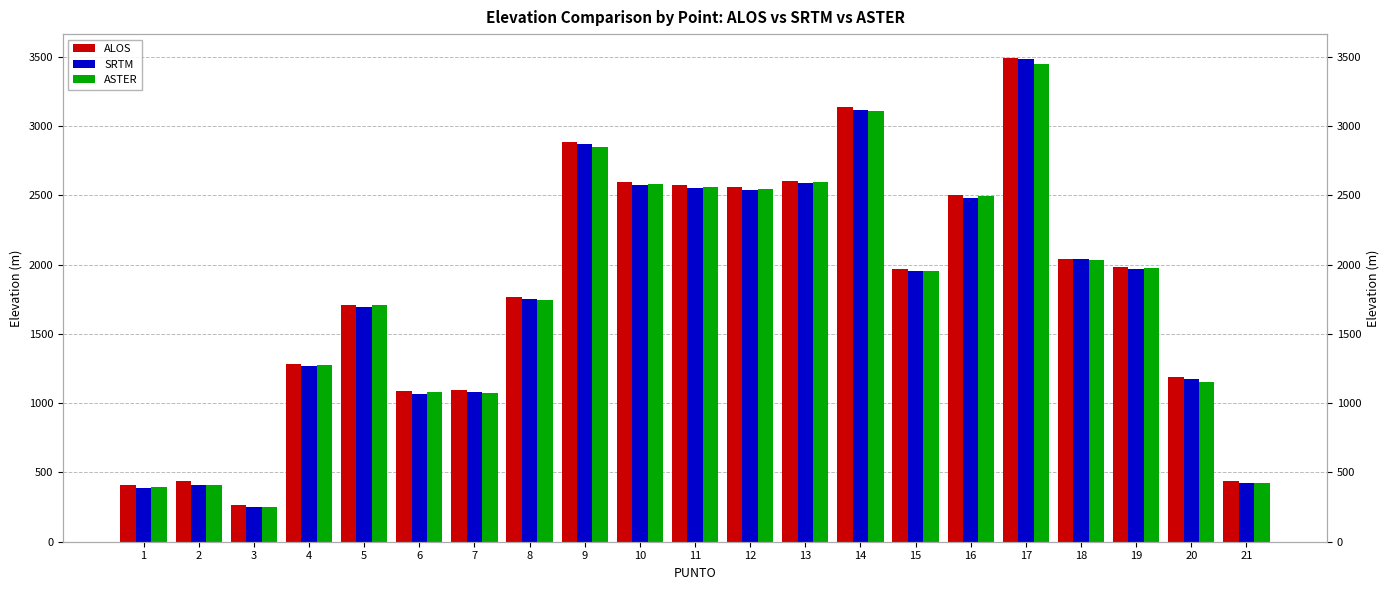

Rank the categories by ALOS value from lowest to highest.

3, 1, 21, 2, 6, 7, 20, 4, 5, 8, 15, 19, 18, 16, 12, 11, 10, 13, 9, 14, 17